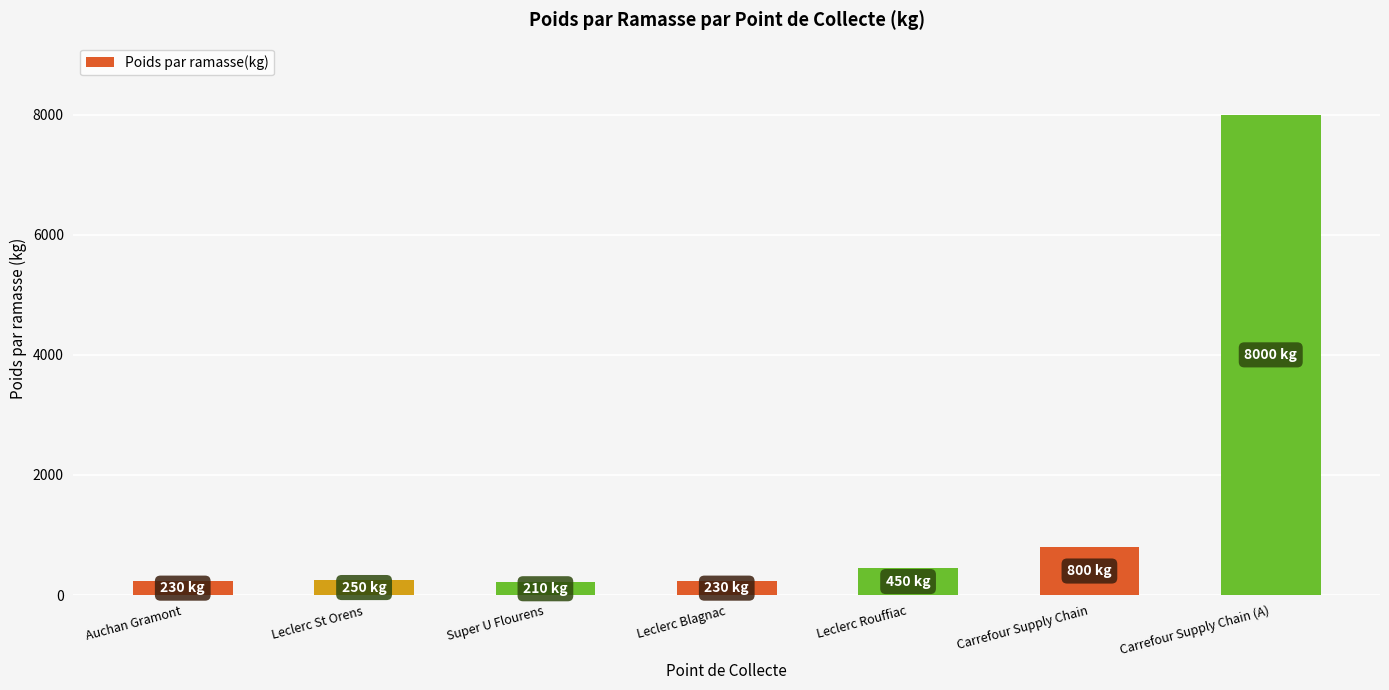

The chart shows a value of 173 at Carrefour Supply Chain. True or false?

False